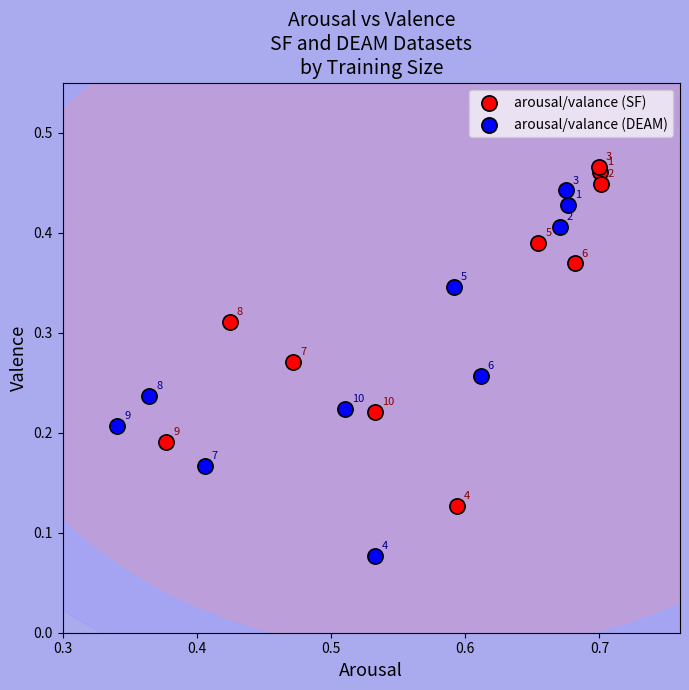

Which series reaches the maximum Y coordinate?

arousal/valance (SF)